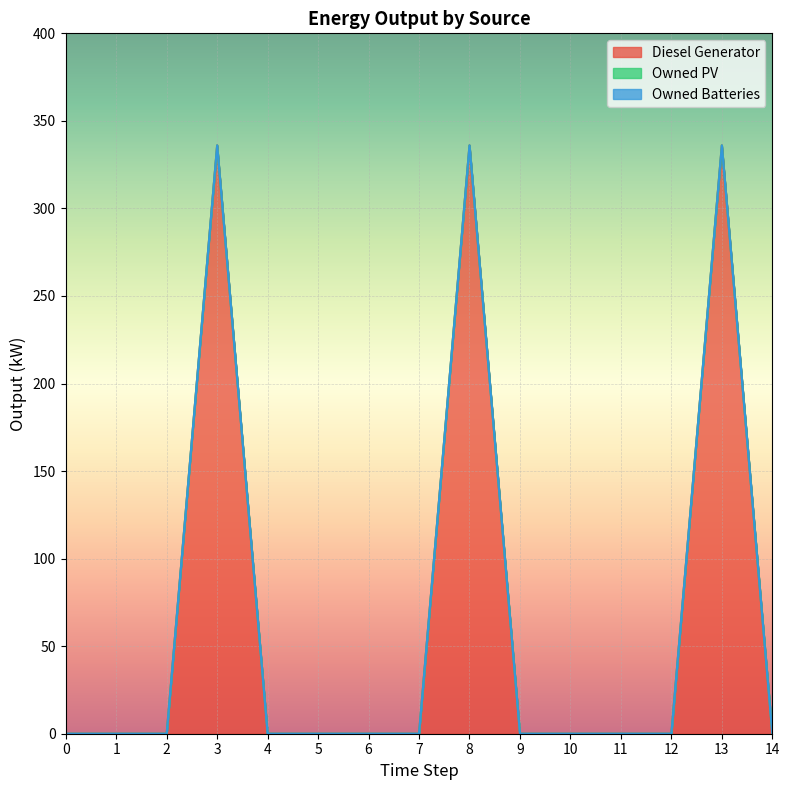

Reading left to right, what are all the values shown in this chart?

Diesel Generator: 0=0	1=0	2=0	3=336	4=0	5=0	6=0	7=0	8=336	9=0	10=0	11=0	12=0	13=336	14=0
Owned PV: 0=0	1=0	2=0	3=0	4=0	5=0	6=0	7=0	8=0	9=0	10=0	11=0	12=0	13=0	14=0
Owned Batteries: 0=0	1=0	2=0	3=0	4=0	5=0	6=0	7=0	8=0	9=0	10=0	11=0	12=0	13=0	14=0